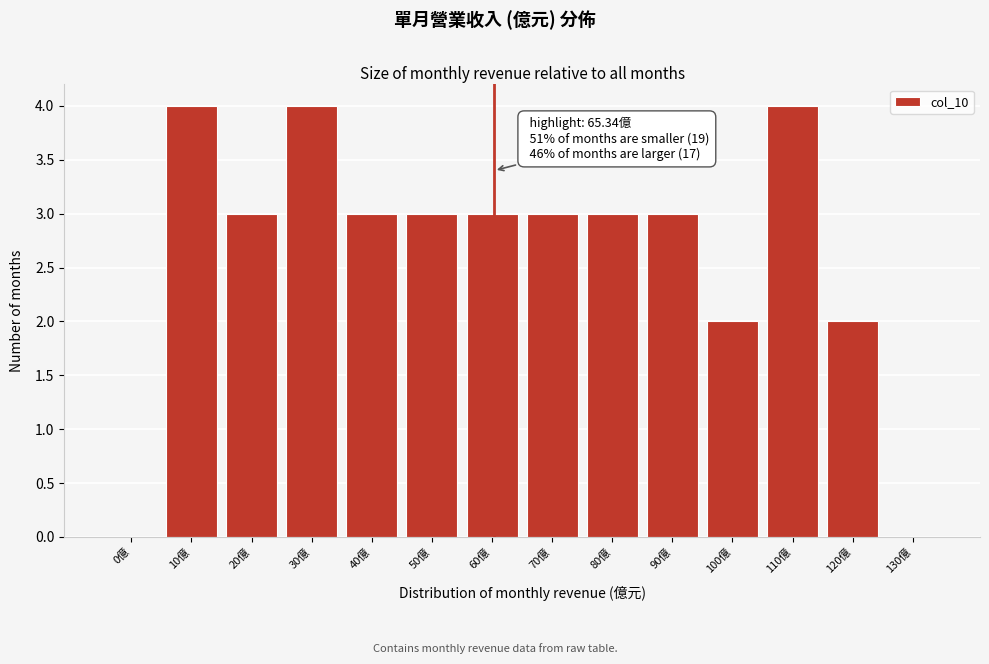

Reading left to right, transcribe all the data shown in this chart.

0億=0	10億=4	20億=3	30億=4	40億=3	50億=3	60億=3	70億=3	80億=3	90億=3	100億=2	110億=4	120億=2	130億=0